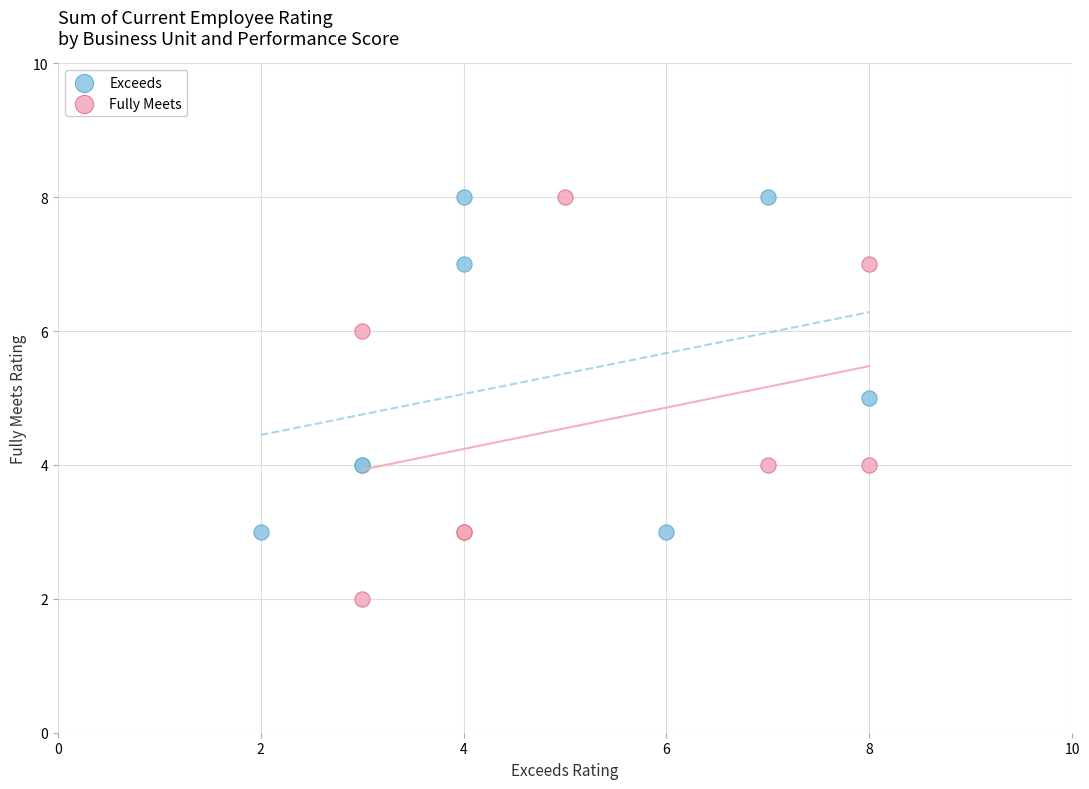

Which series reaches the minimum Y coordinate?

Fully Meets